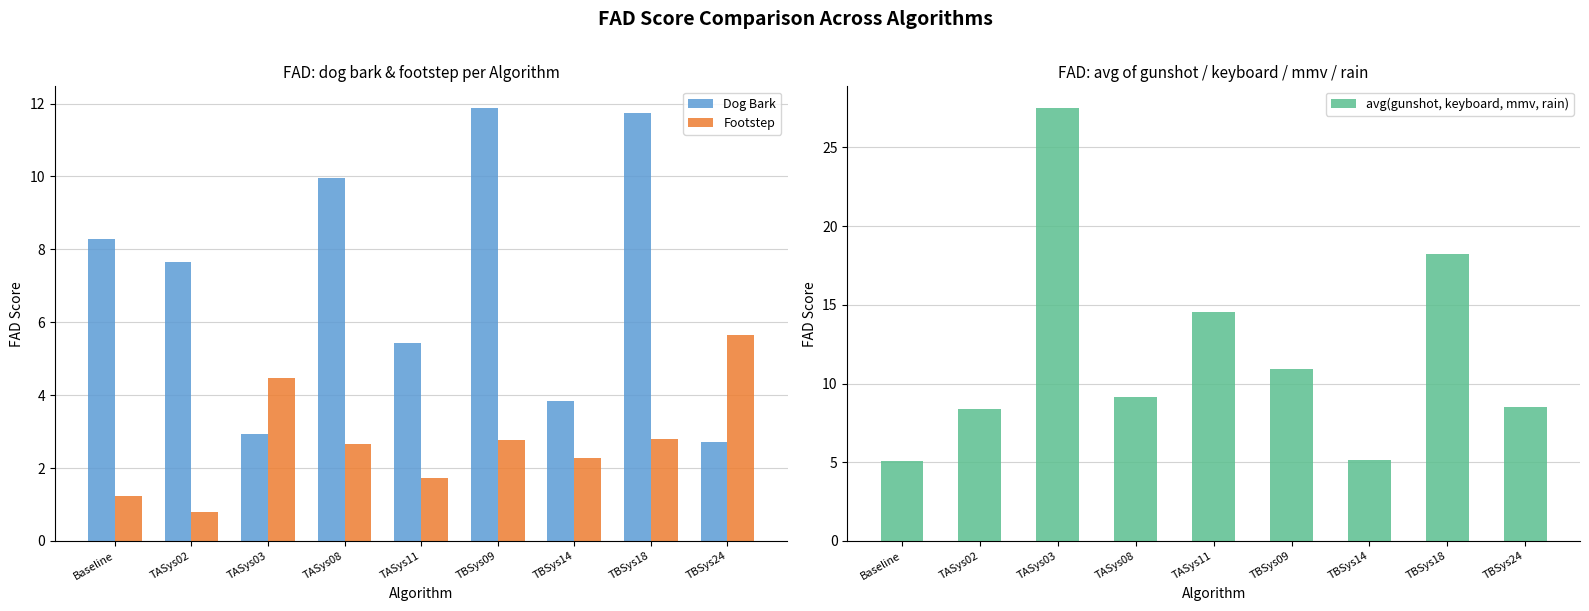

Reading left to right, what are all the values shown in this chart?

Dog Bark: 8.3	7.7	2.9	10.0	5.4	11.9	3.9	11.8	2.7
Footstep: 1.2	0.8	4.5	2.7	1.7	2.8	2.3	2.8	5.6
avg(gunshot, keyboard, mmv, rain): 5.1	8.4	27.5	9.1	14.5	10.9	5.2	18.2	8.5